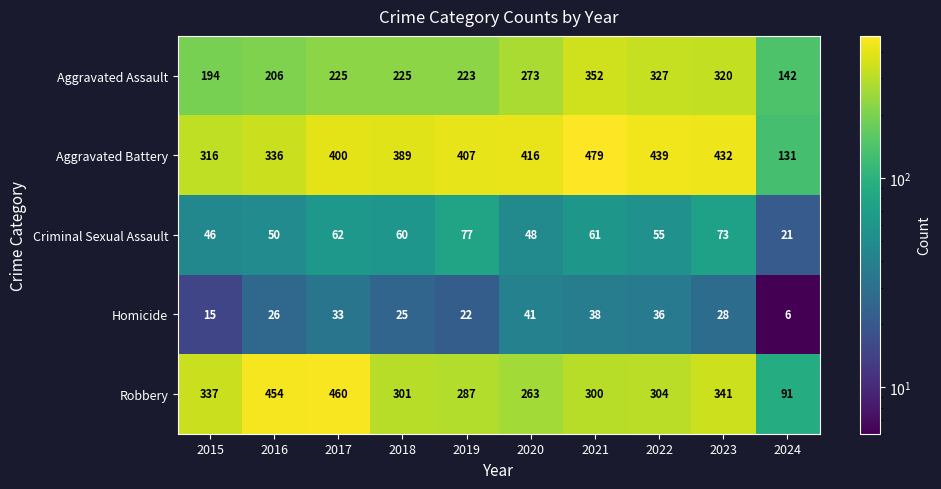

Is it true that Robbery equals 136 at 2020?

False